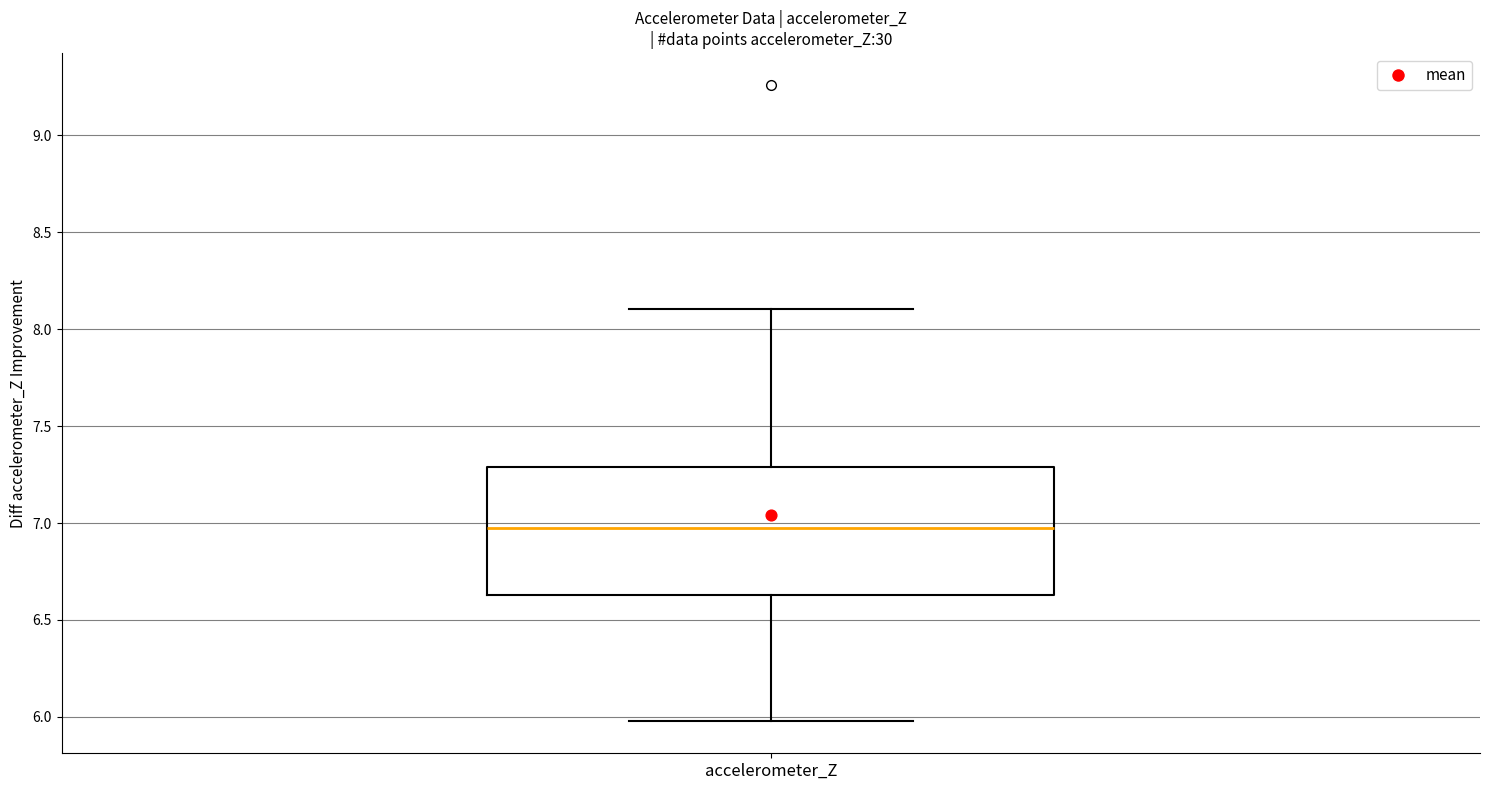

Read this box plot against the y-axis: the position of the median line, the range covered by the box, and the ends of both whiskers. The values are not printed on the chart, so give them approximately, as read against the axis.

median 6.95, box 6.65 to 7.30, whiskers 6.00 to 8.10